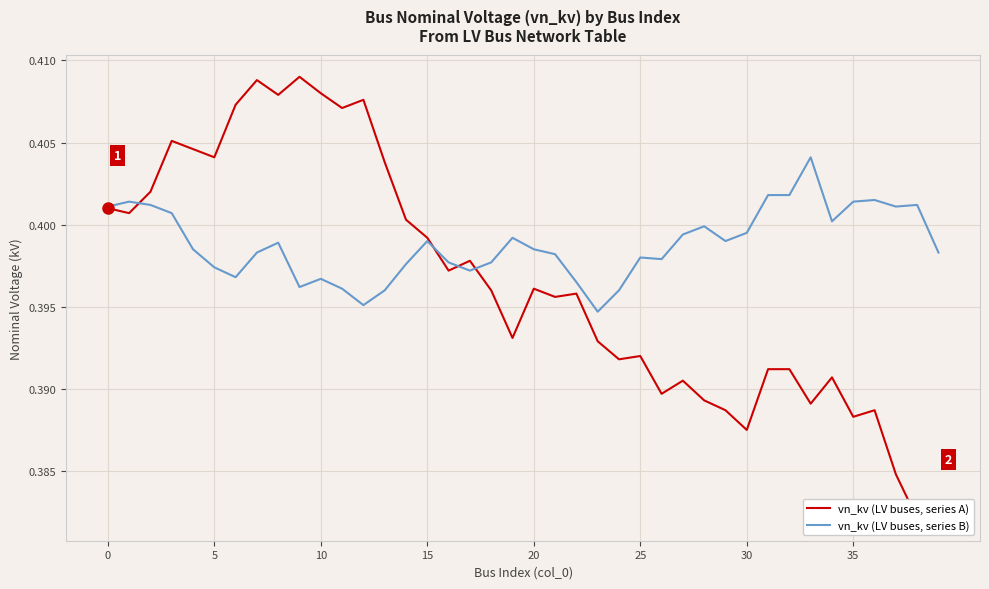

How many vn_kv (LV buses, series B) values are between 0 and 1?

40